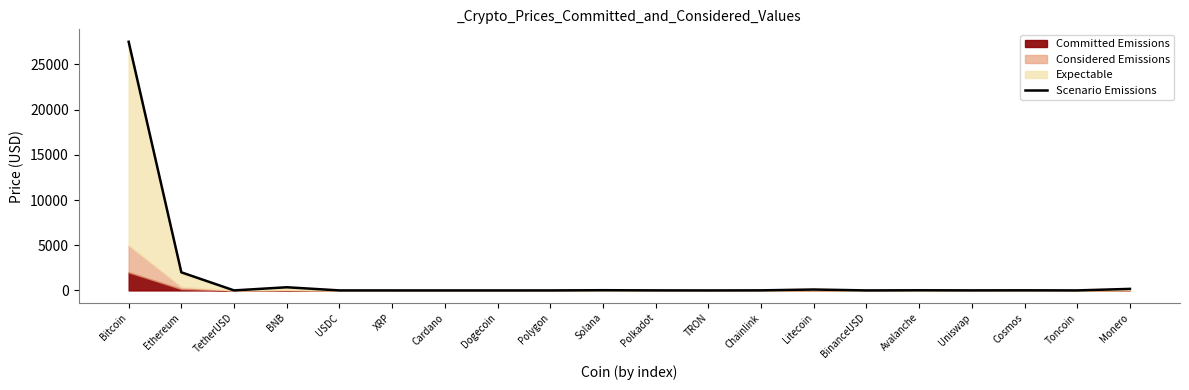

What is the maximum value shown in the chart?

27500.0